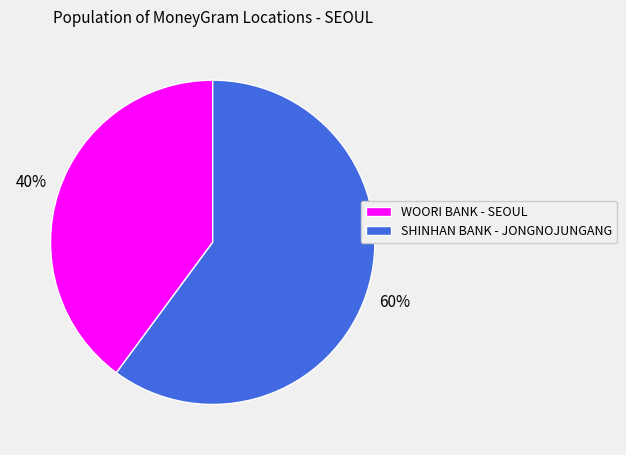

What is the majority slice?

SHINHAN BANK - JONGNOJUNGANG